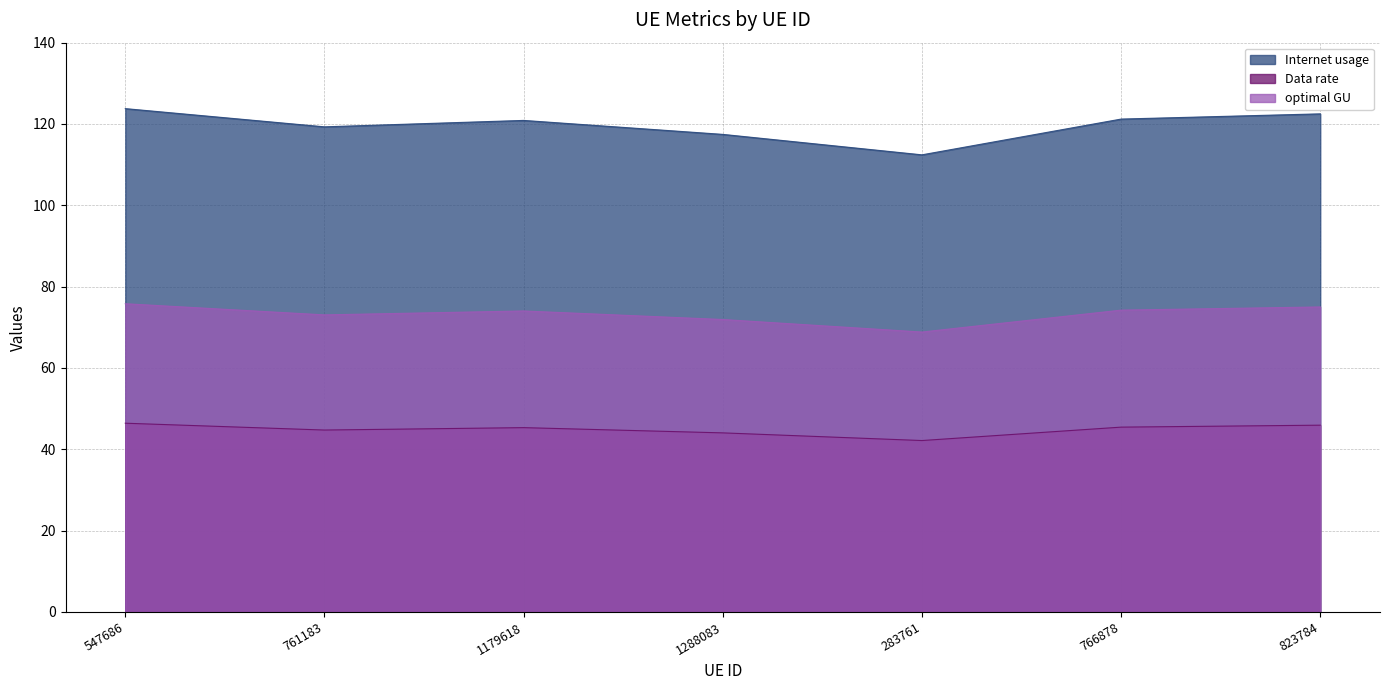

What is the sum of all optimal GU values?

512.9